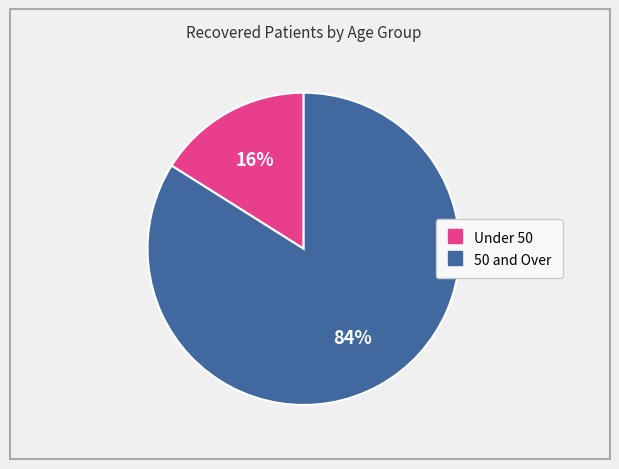

To the nearest percent, what is the average slice percentage?

50%